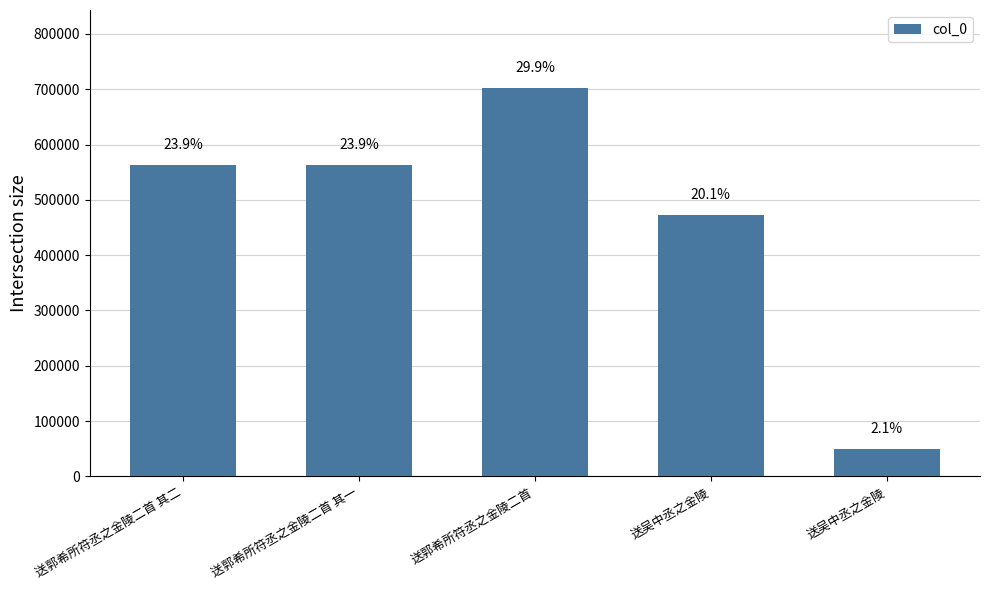

What is the change in value from 送郭希所符丞之金陵二首 其二 to 送吴中丞之金陵?

-89501